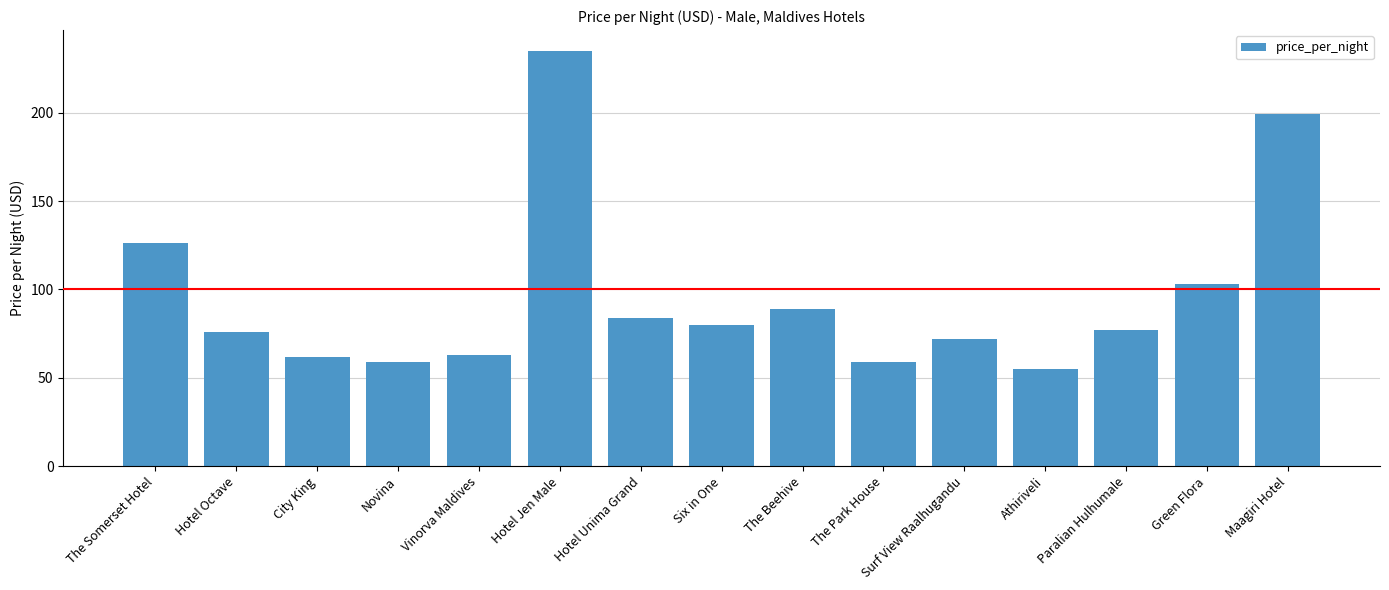

Which label corresponds to the largest value in the chart?

Hotel Jen Male